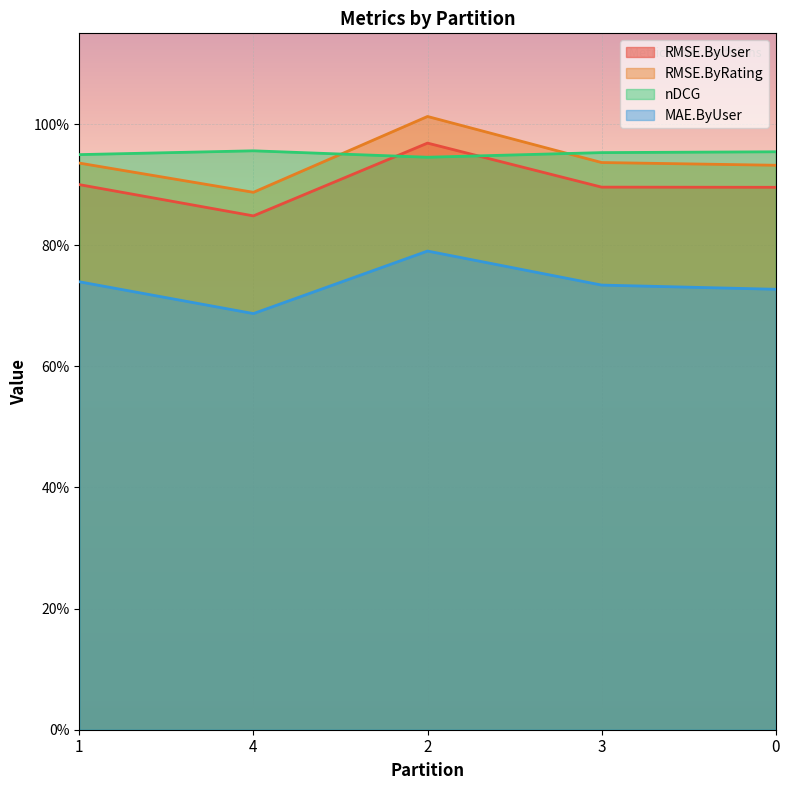

How many lines are shown in the chart?

4